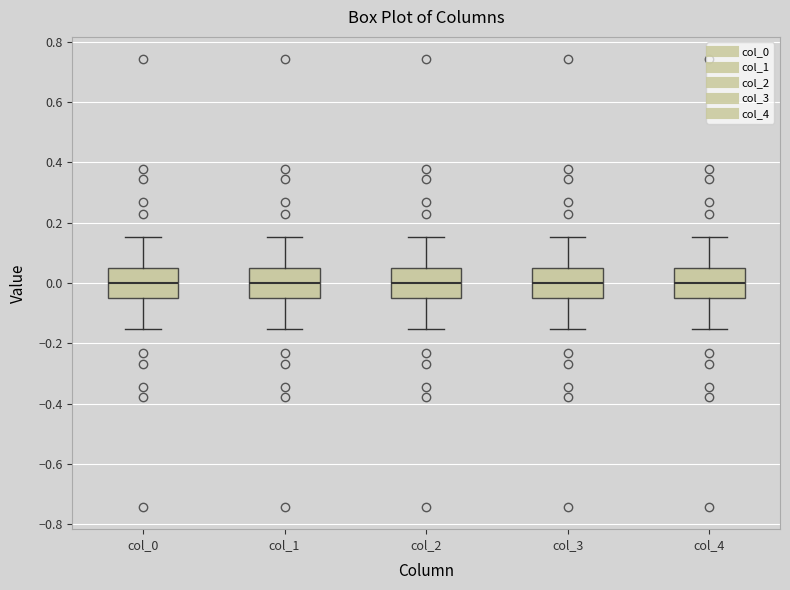

Where does the upper whisker of the box for col_2 end on the y-axis? The values are not printed on the chart, so give them approximately, as read against the axis.

0.16